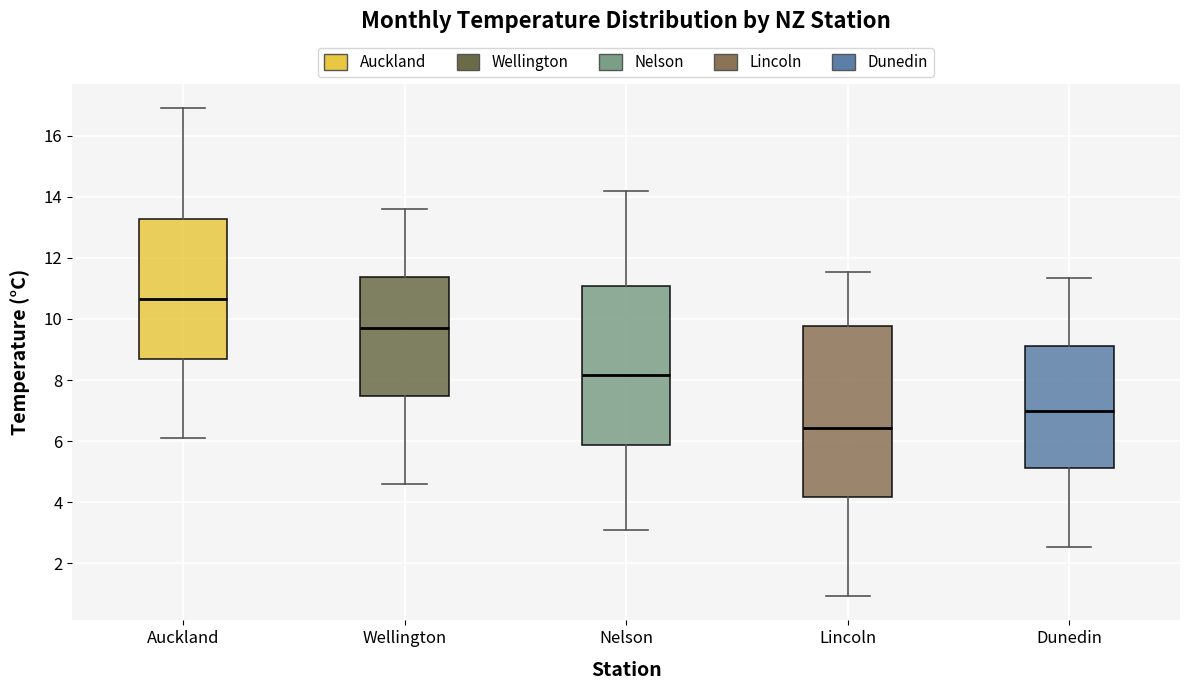

Reading left to right, read every box against the y-axis: the position of its median line, the range the box covers, and the ends of its whiskers. The values are not printed on the chart, so give them approximately, as read against the axis.

Auckland: median 10.6, box 8.6 to 13.2, whiskers 6.2 to 17.0
Wellington: median 9.8, box 7.4 to 11.4, whiskers 4.6 to 13.6
Nelson: median 8.2, box 5.8 to 11.0, whiskers 3.0 to 14.2
Lincoln: median 6.4, box 4.2 to 9.8, whiskers 1.0 to 11.6
Dunedin: median 7.0, box 5.2 to 9.2, whiskers 2.6 to 11.4